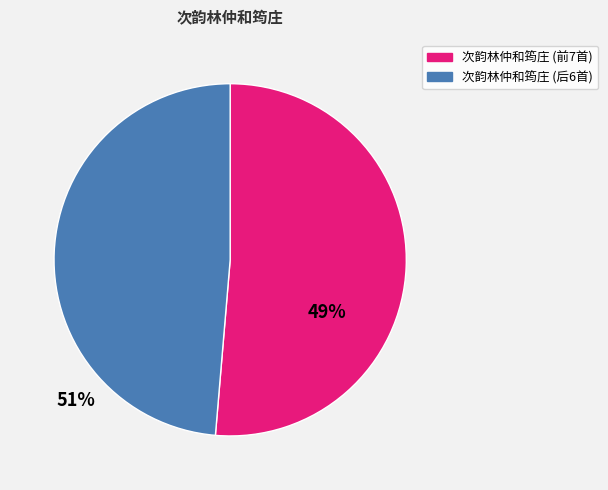

Does any single category account for the majority?

Yes